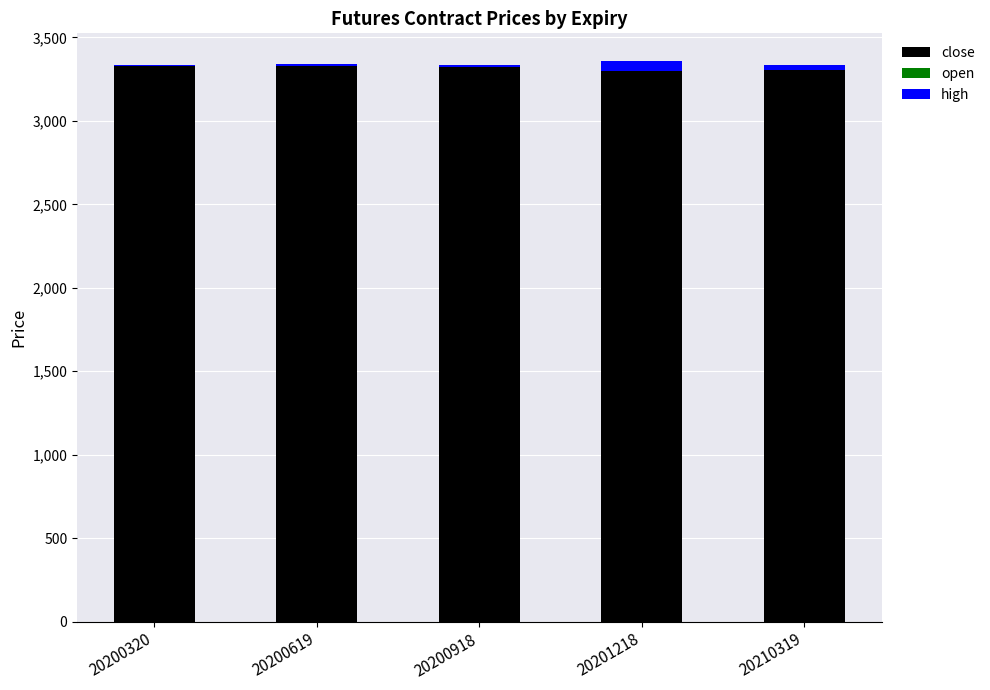

Count the number of data series in this chart.

3